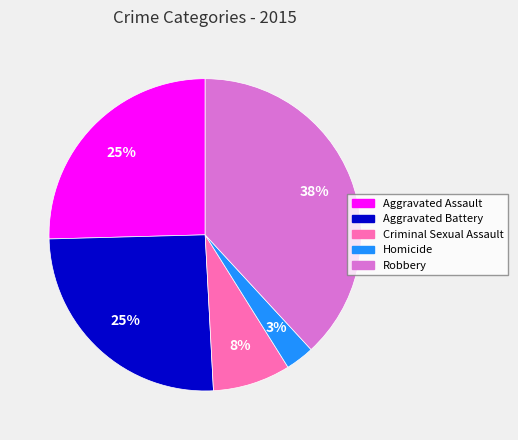

What percentage is the Aggravated Assault slice, to the nearest percent?

25%